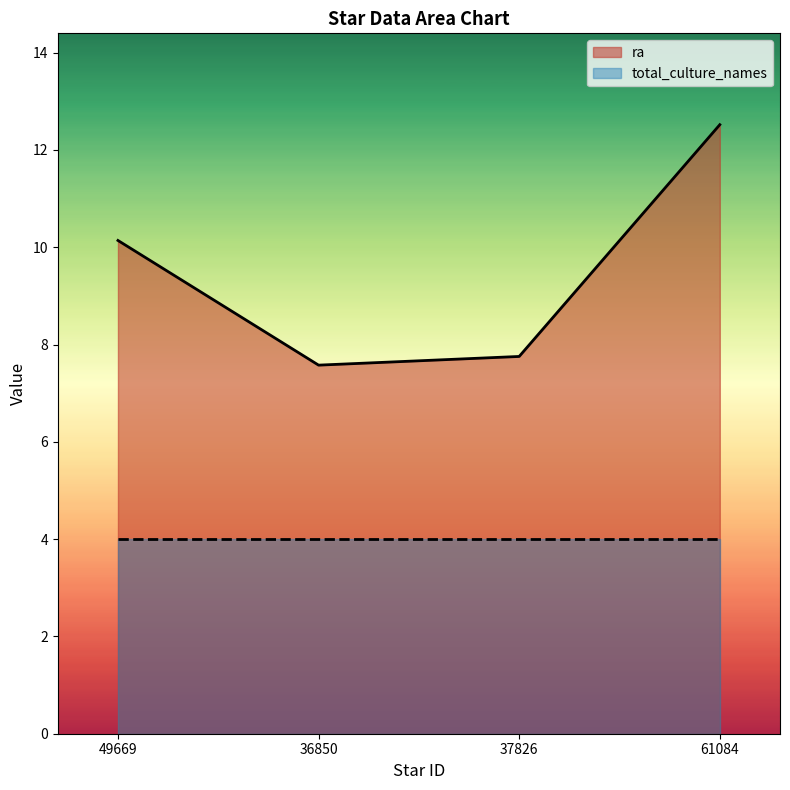

What is the difference between the second highest and minimum values?

2.6